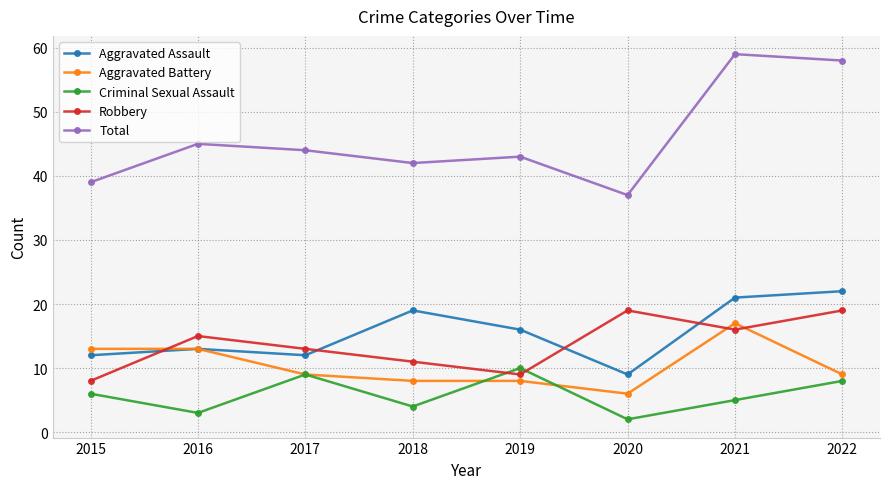

What is the highest value of the Criminal Sexual Assault series?

10